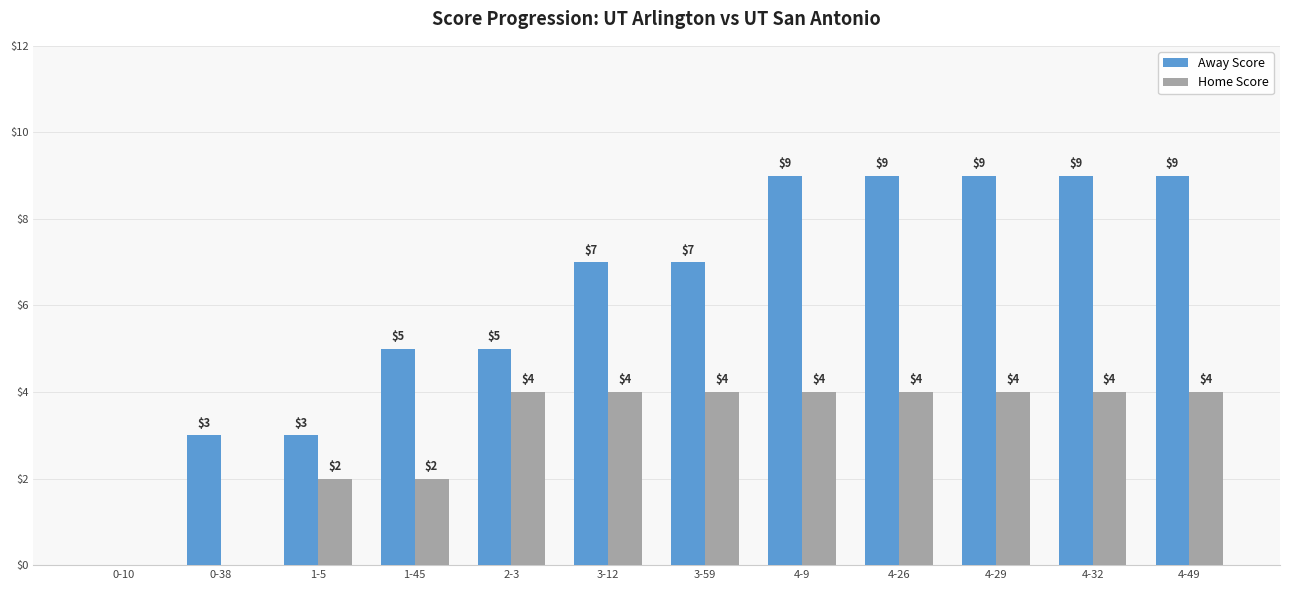

Reading left to right, what are all the values shown in this chart?

Away Score: 0	3	3	5	5	7	7	9	9	9	9	9
Home Score: 0	0	2	2	4	4	4	4	4	4	4	4